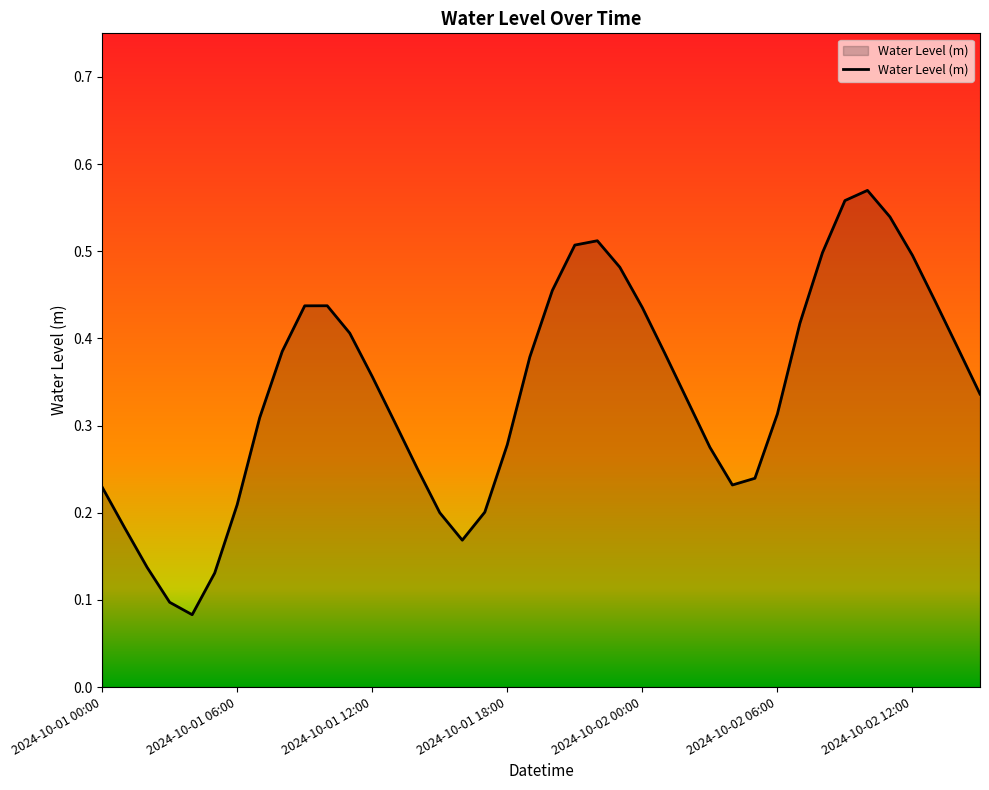

What is the label of the 11th point from the left?

10